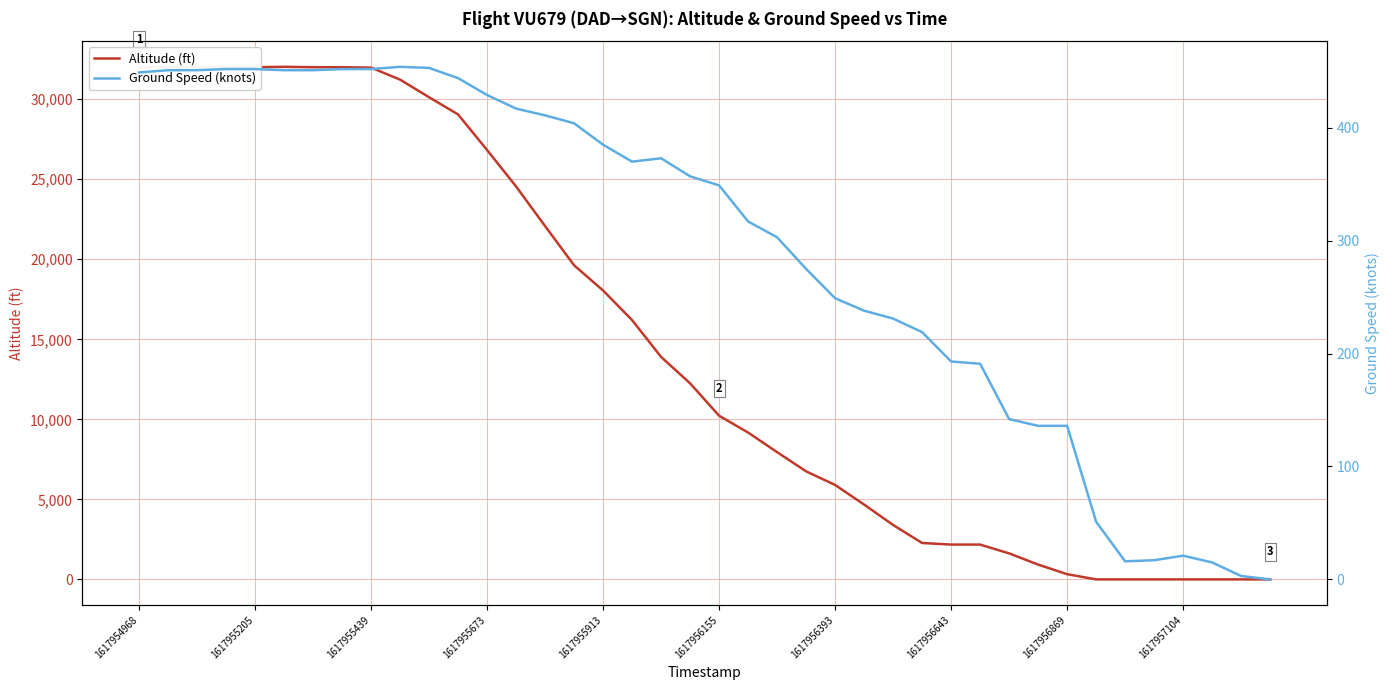

Reading right to left, what are all the values shown in this chart?

Altitude (ft): 0	0	0	0	0	0	0	325	925	1625	2175	2175	2275	3400	4675	5900	6750	7950	9175	10225	12250	13900	16200	18050	19625	22075	24550	26825	29050	30125	31225	31975	32000	32000	32025	32000	32000	32025	32000	32000
Ground Speed (knots): 0	3	15	21	17	16	51	136	136	142	191	193	219	231	238	249	275	303	317	349	357	373	370	385	404	411	417	429	444	453	454	452	452	451	451	452	452	451	451	449